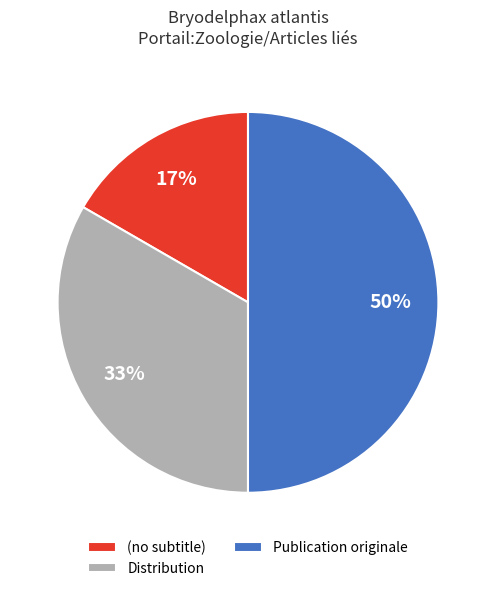

Does (no subtitle) account for over 50% of the chart?

No